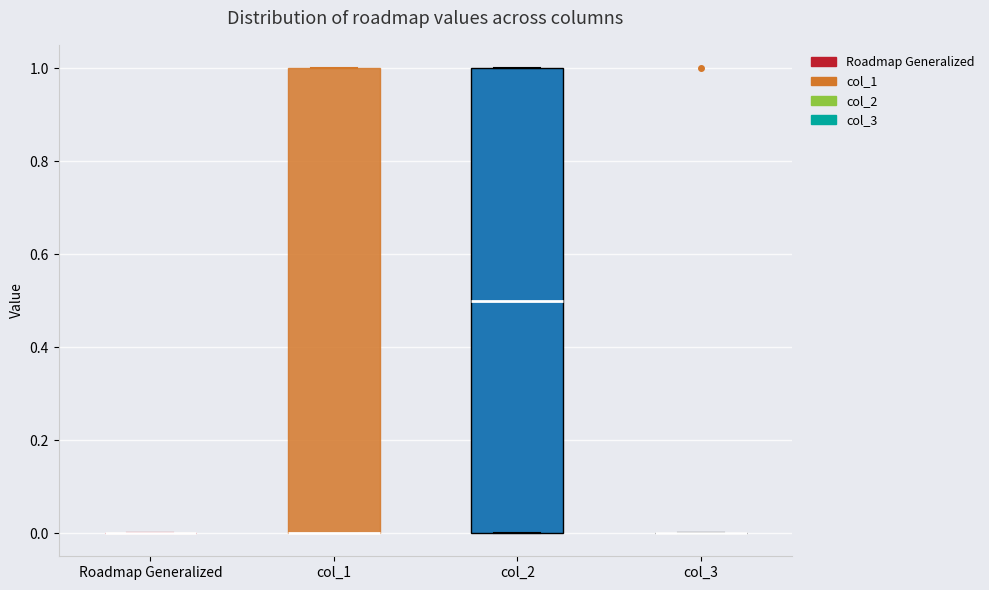

Reading left to right, transcribe this box plot: for each box, give where its median line is, the range the box spans, and where its two whiskers end, as read against the y-axis. The values are not printed on the chart, so give them approximately, as read against the axis.

Roadmap Generalized: box collapsed to a line at 0.0, whiskers 0.0 to 0.0
col_1: median 0.0 (drawn on the box's lower edge), box 0.0 to 1.0, whiskers 0.0 to 1.0
col_2: median 0.5, box 0.0 to 1.0, whiskers 0.0 to 1.0
col_3: box collapsed to a line at 0.0, whiskers 0.0 to 0.0